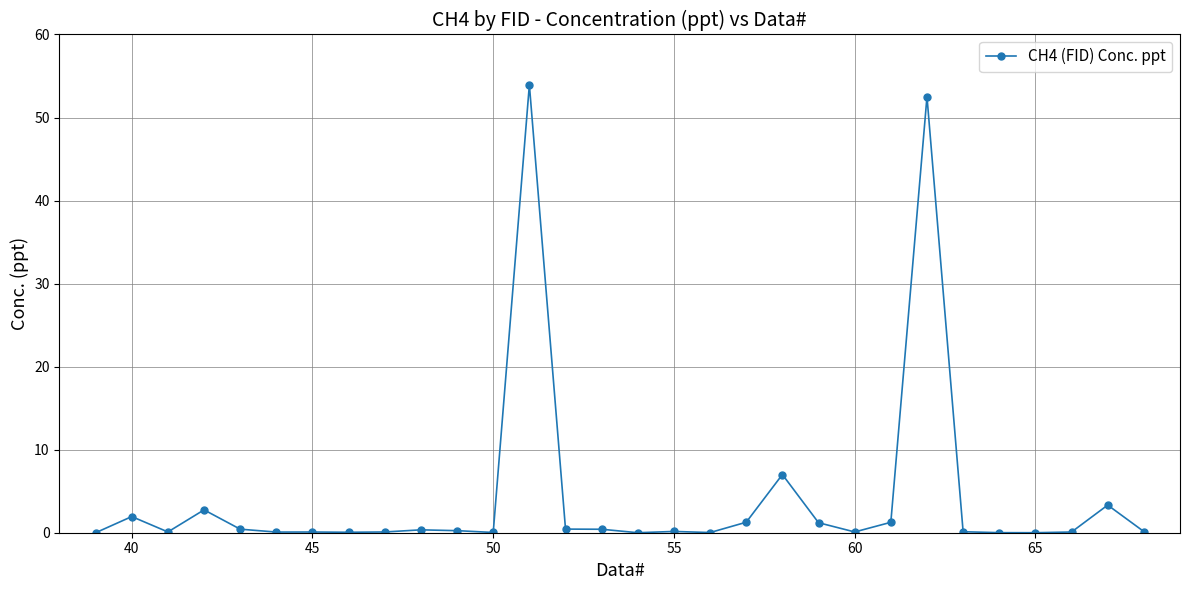

True or false: there are more than 0 points higher than both neighbors.

True